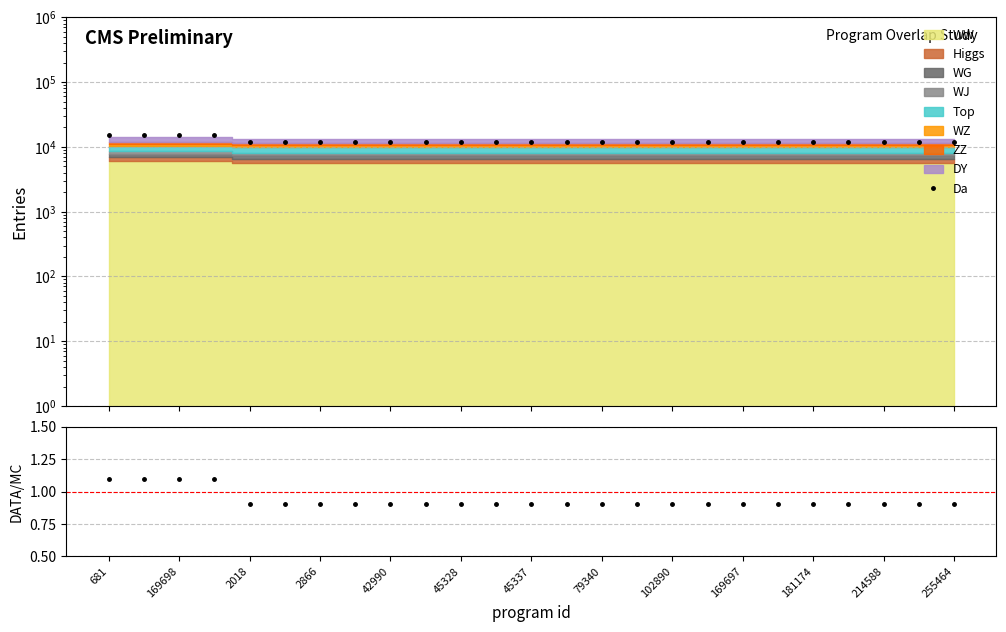

Which series has the largest total across all categories?

Da